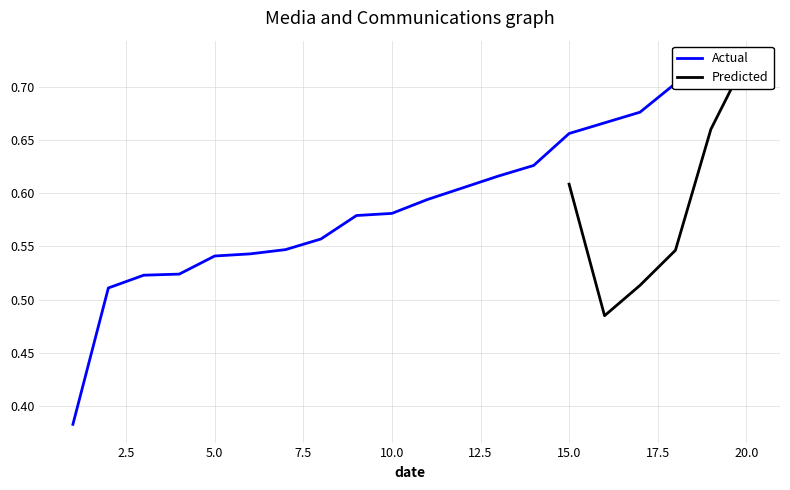

What is the smallest value displayed?

0.4